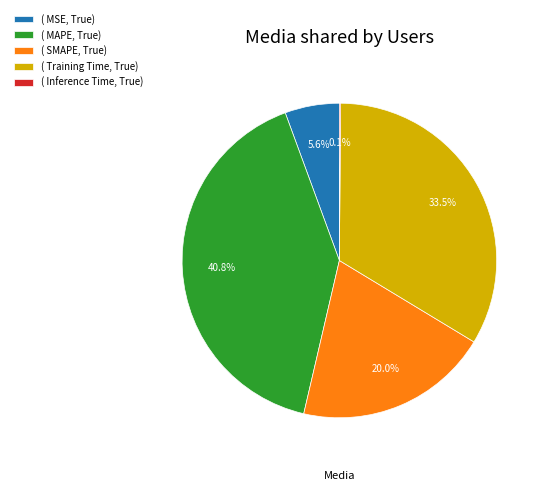

Does any single category account for the majority?

No